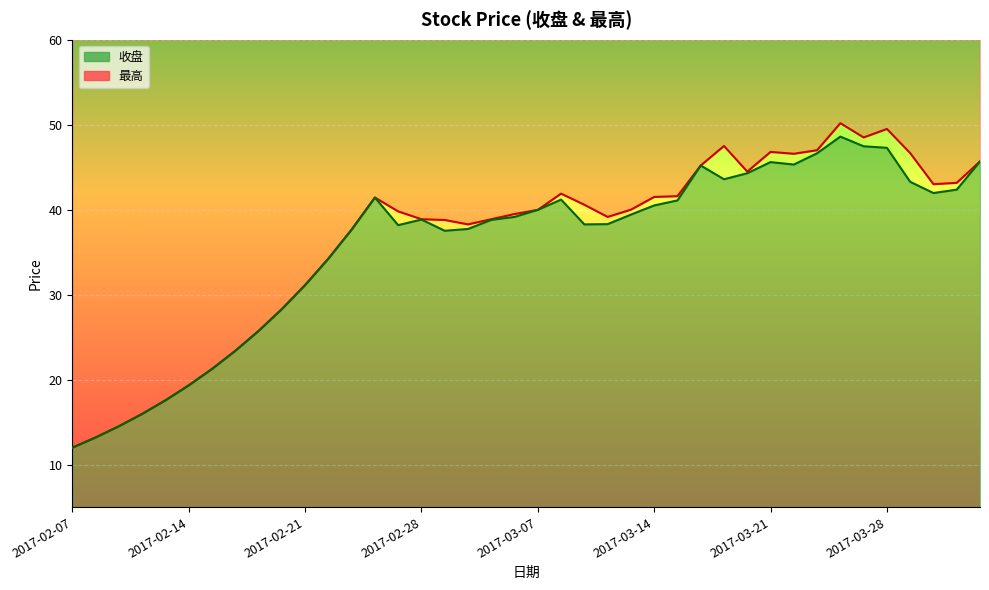

What is the label of the 3rd point from the left?

2017-02-09